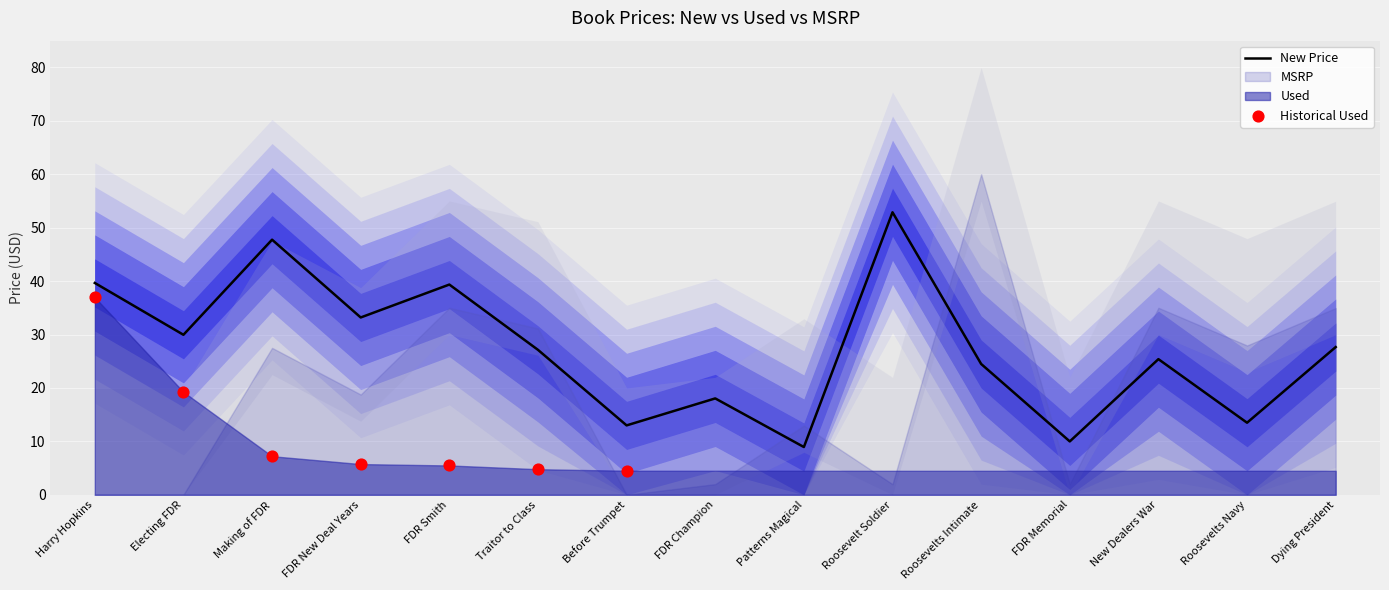

At how many categories does at least one series exceed 49?

2